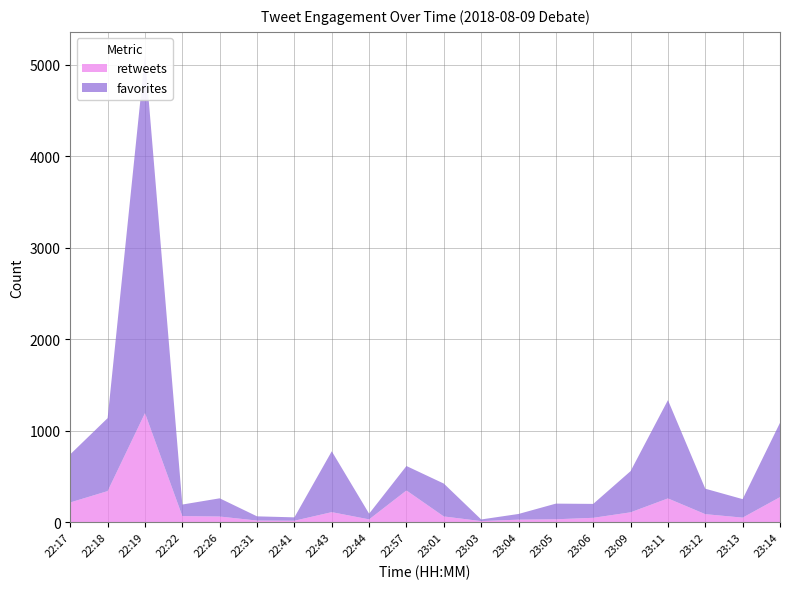

Reading right to left, what are all the values shown in this chart?

favorites: 23:14=812	23:13=202	23:12=278	23:11=1074	23:09=450	23:06=152	23:05=171	23:04=62	23:03=18	23:01=359	22:57=267	22:44=62	22:43=665	22:41=37	22:31=46	22:26=199	22:22=126	22:19=3911	22:18=797	22:17=526
retweets: 23:14=274	23:13=50	23:12=88	23:11=260	23:09=108	23:06=48	23:05=32	23:04=28	23:03=12	23:01=63	22:57=347	22:44=31	22:43=110	22:41=16	22:31=18	22:26=62	22:22=67	22:19=1192	22:18=340	22:17=216